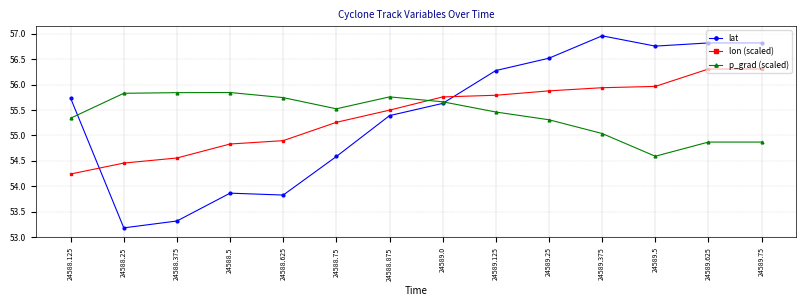

How many values in the lat series exceed 55?

9